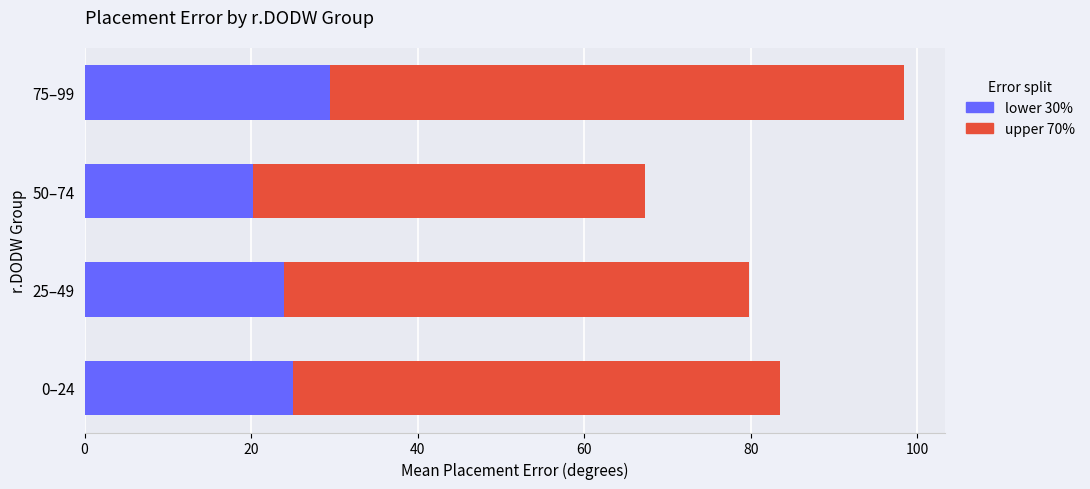

What is the difference between the maximum and minimum values in the lower 30% series?

9.3